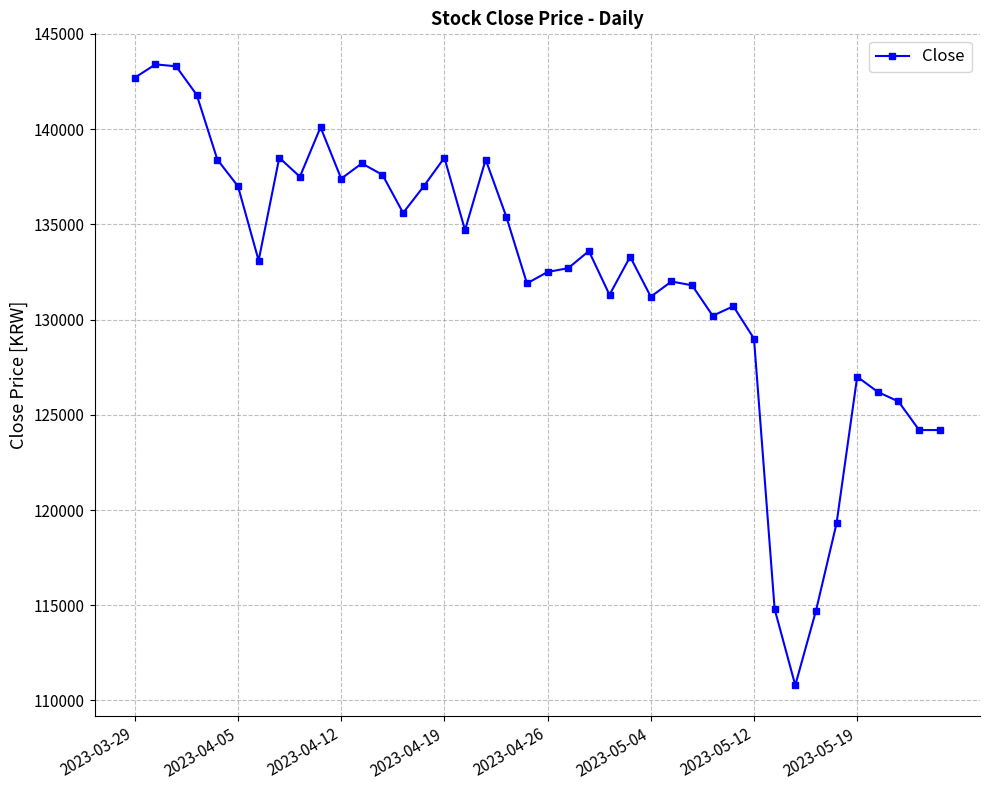

What is the smallest value displayed?

110800